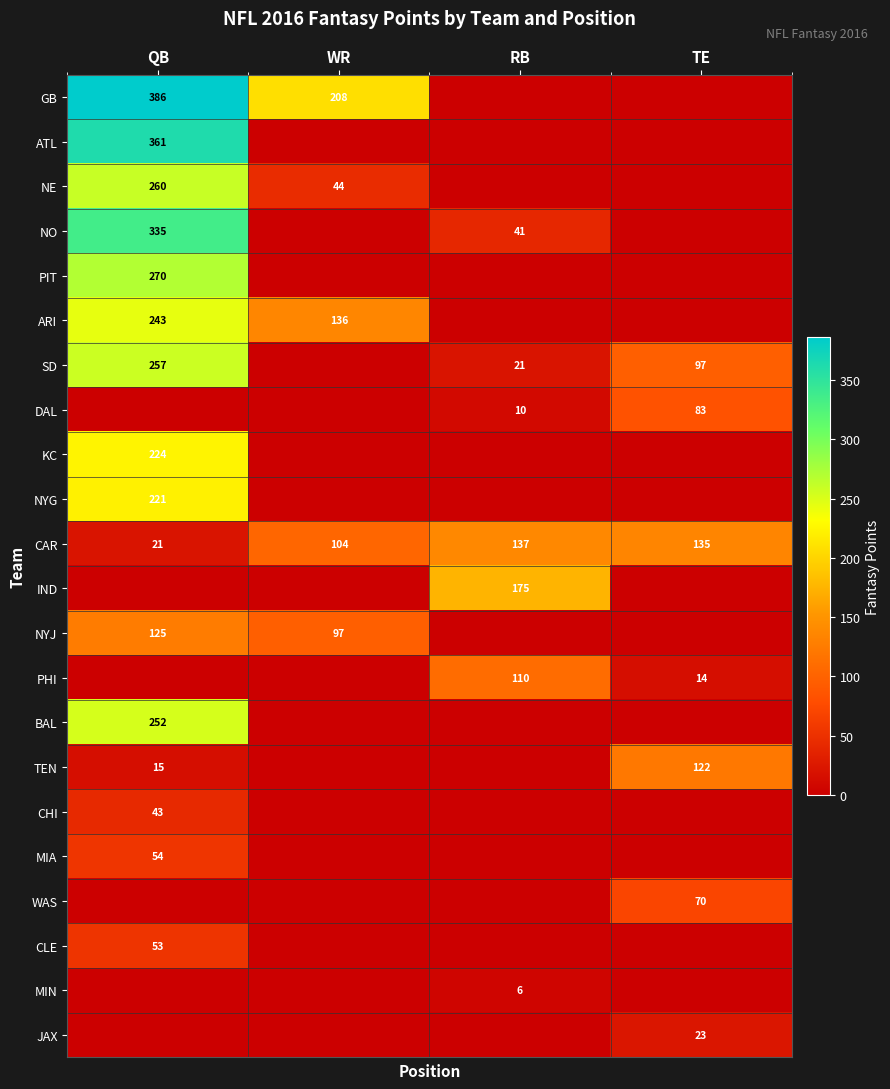

Is it true that PIT equals 270 at QB?

True